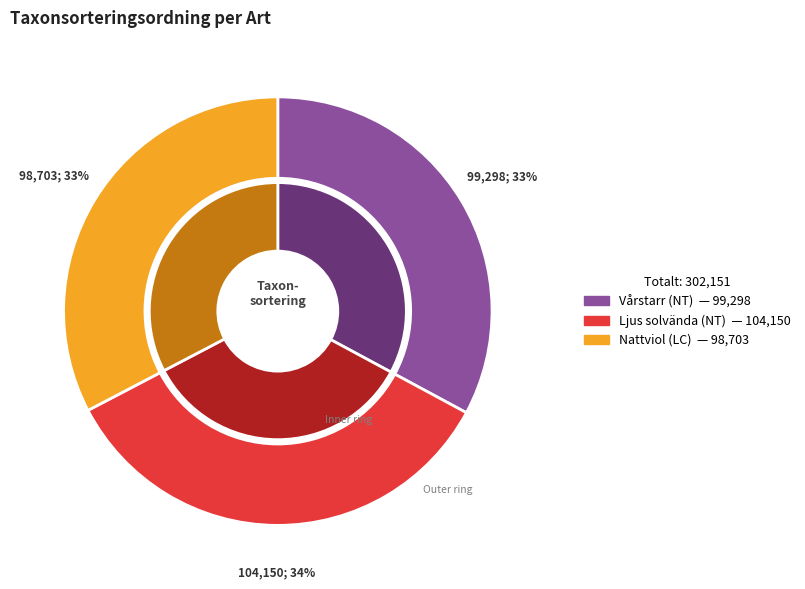

Combined, do Ljus solvända (NT) and Vårstarr (NT) account for over 50%?

Yes